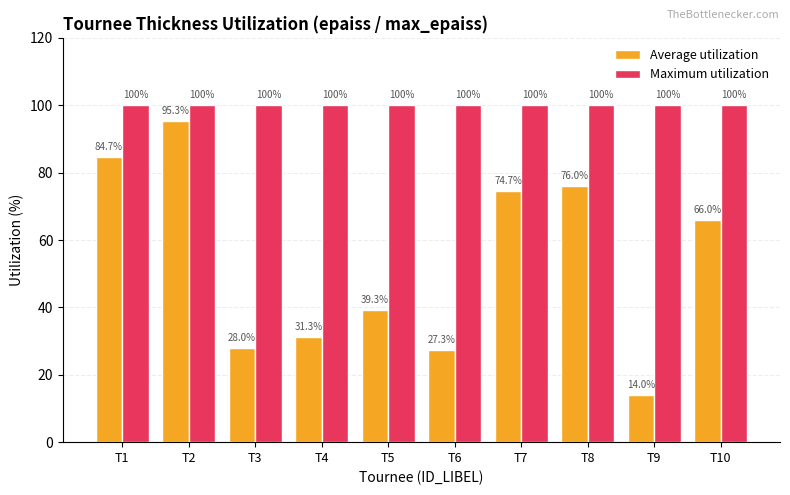

Reading left to right, list all the values displayed in this chart.

Average utilization: T1=84.7	T2=95.3	T3=28.0	T4=31.3	T5=39.3	T6=27.3	T7=74.7	T8=76.0	T9=14.0	T10=66.0
Maximum utilization: T1=100.0	T2=100.0	T3=100.0	T4=100.0	T5=100.0	T6=100.0	T7=100.0	T8=100.0	T9=100.0	T10=100.0